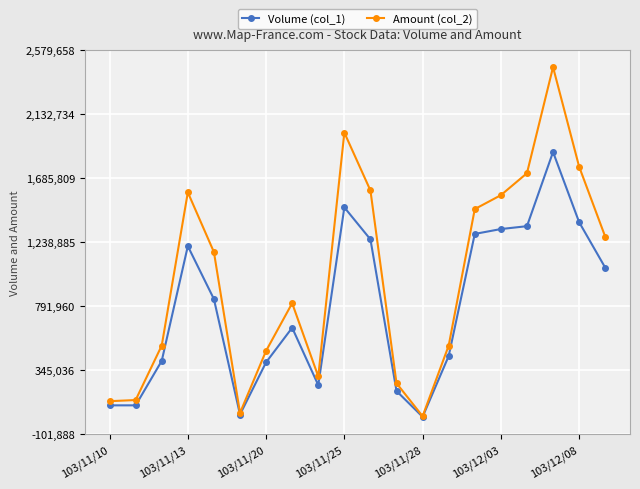

List the series in order of their overall mean, highest first.

Amount (col_2), Volume (col_1)